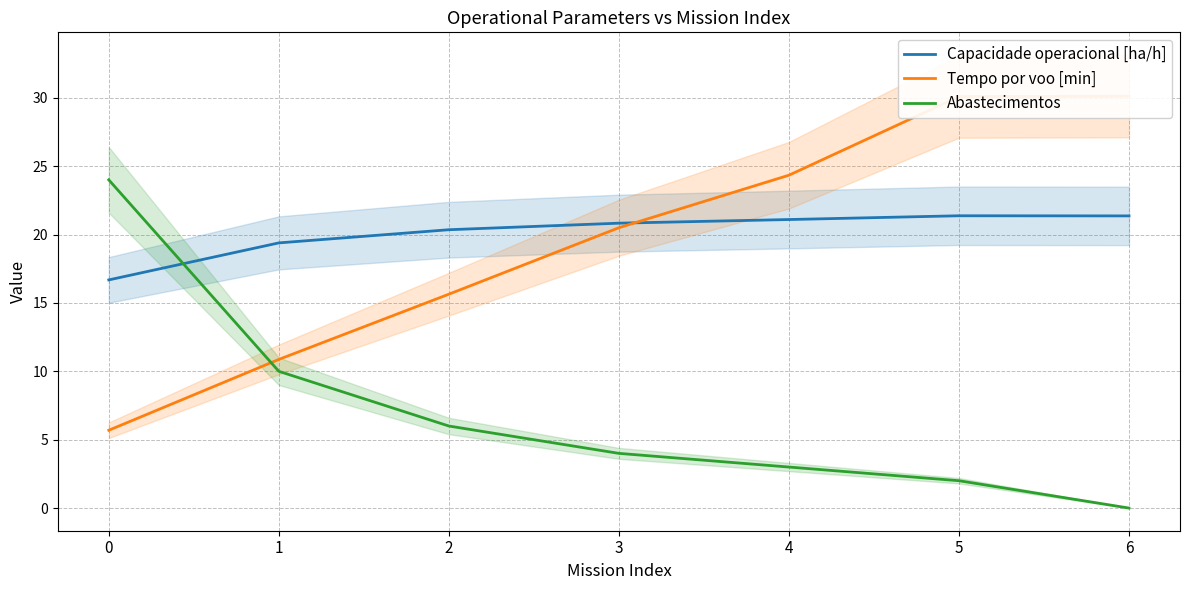

What is the greatest value displayed?

30.1